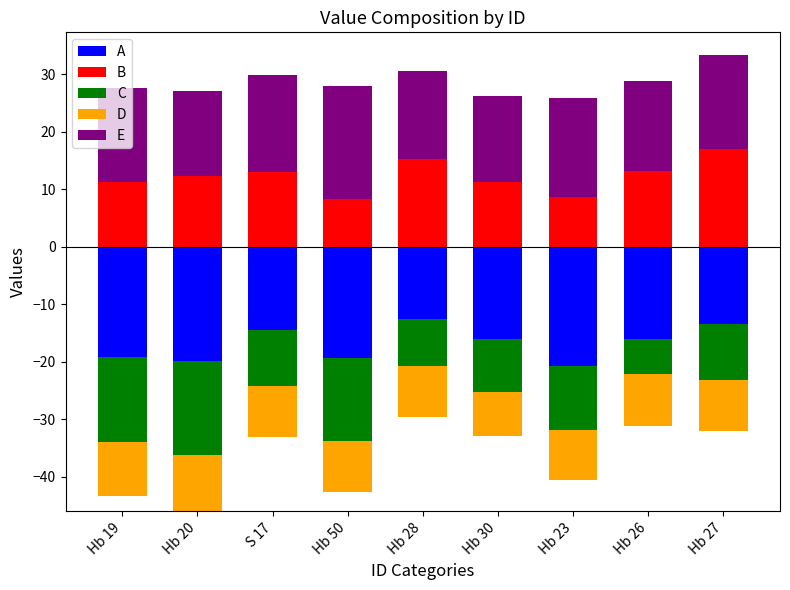

At how many categories does at least one series exceed 9?

9